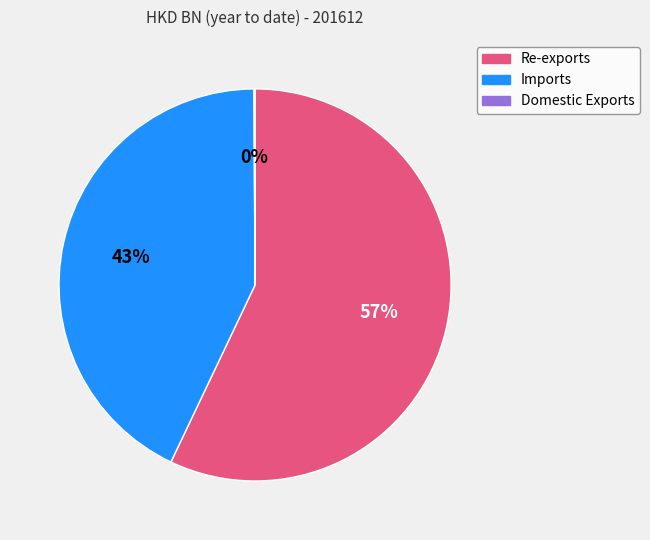

Which category accounts for the majority?

Re-exports